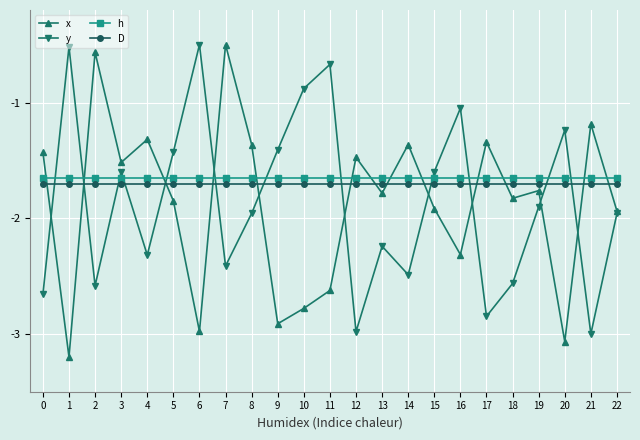

What is the total value across all series at 12?

-7.8